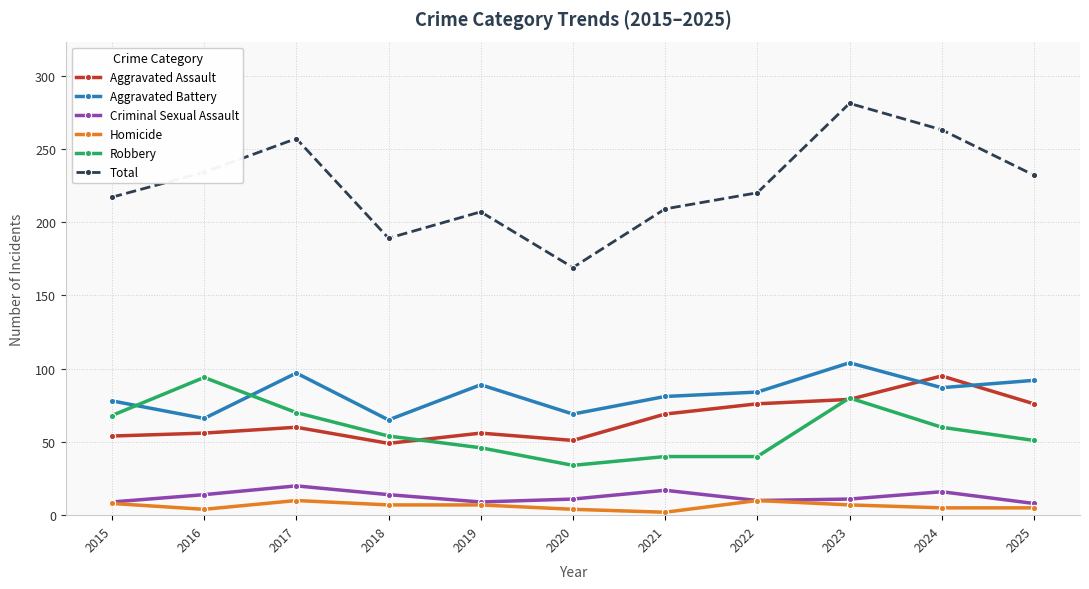

Which series has the largest range (max minus min)?

Total